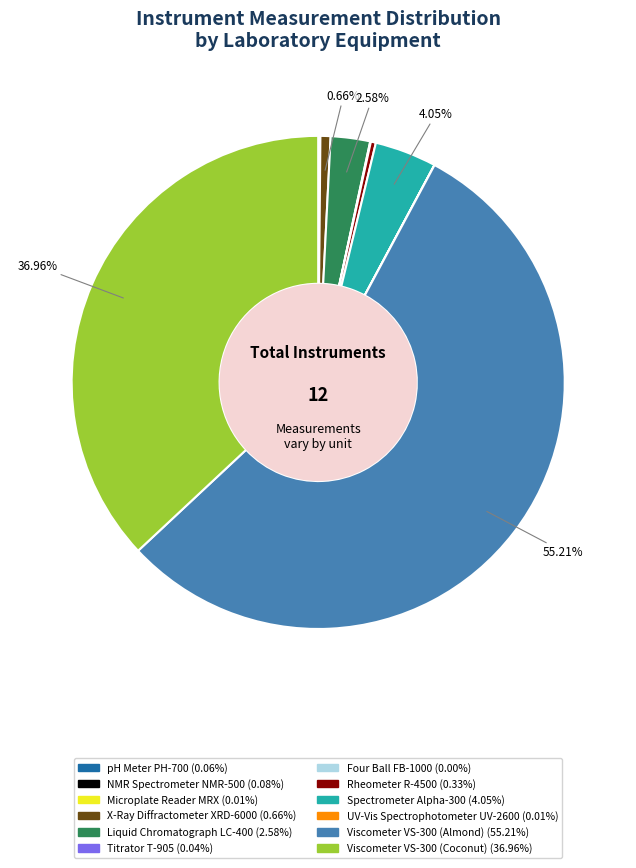

Which category accounts for the majority?

Viscometer VS-300 (Almond)